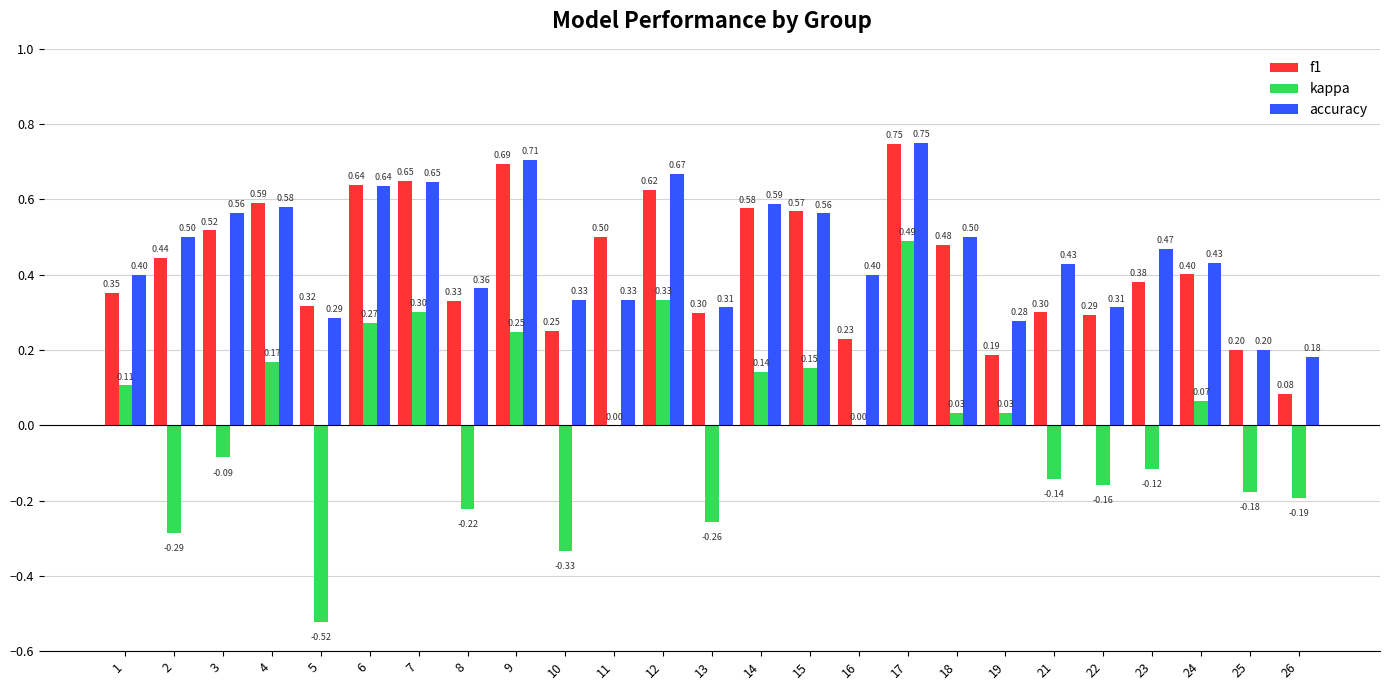

At which category is the sum across all series the highest?

17